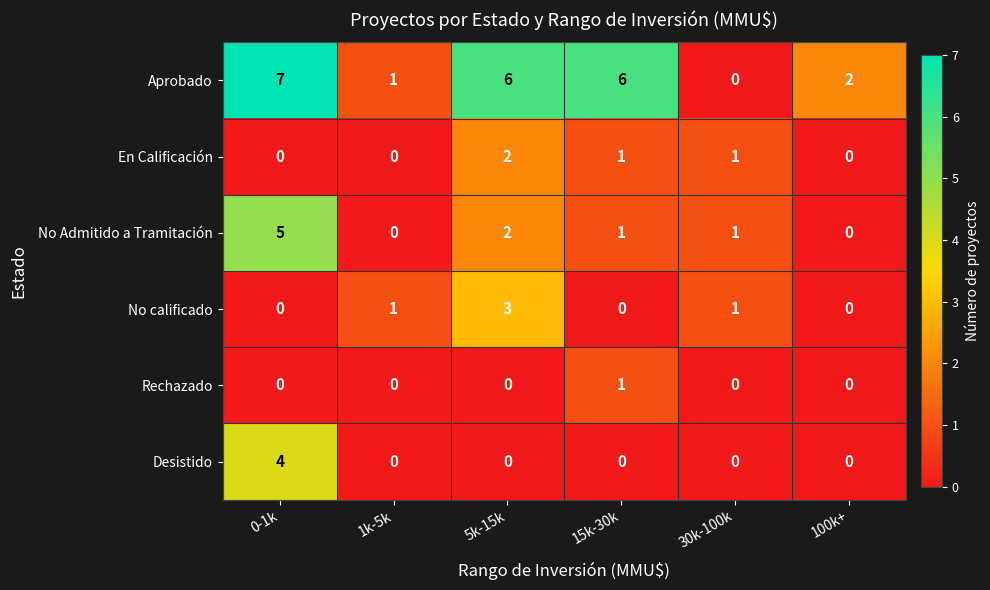

At how many categories does at least one series exceed 4?

3